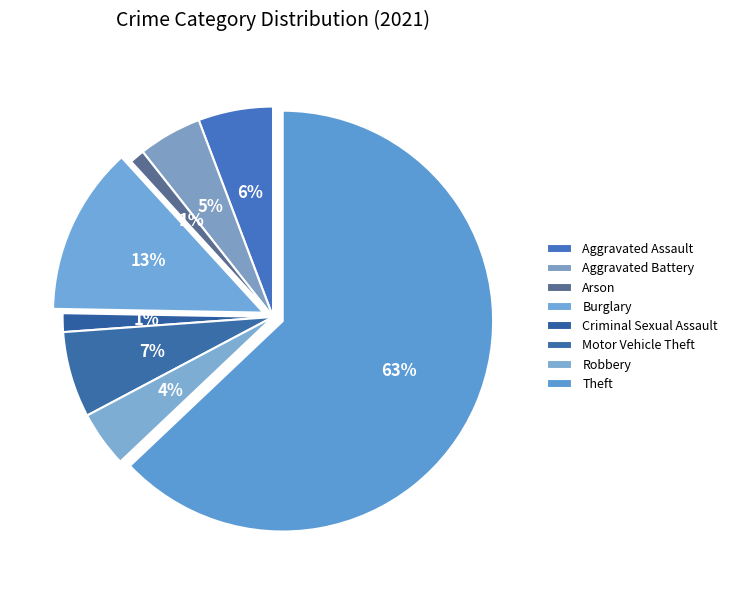

To the nearest percent, what portion does Aggravated Assault represent?

6%